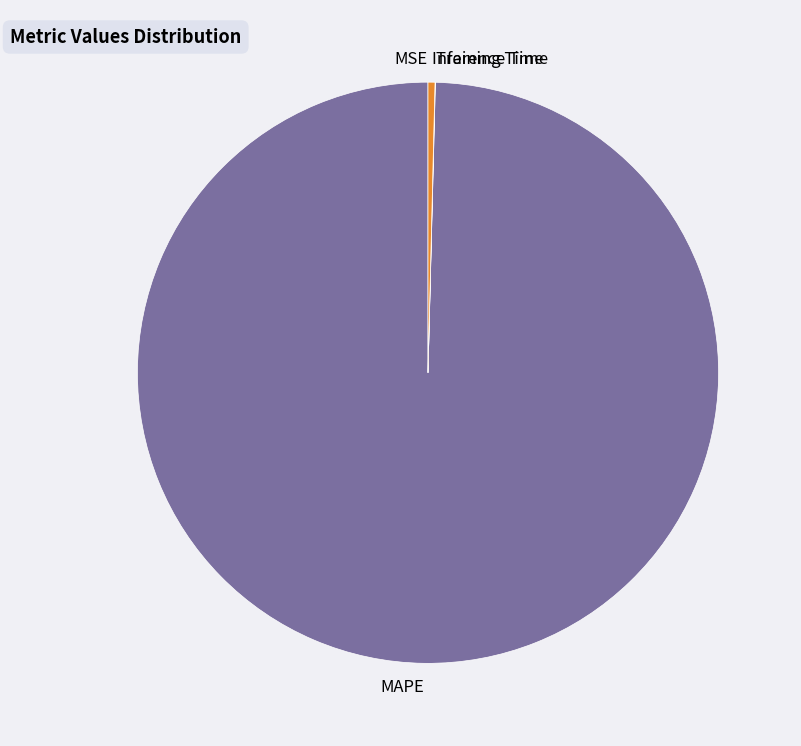

Which slice is the largest?

MAPE